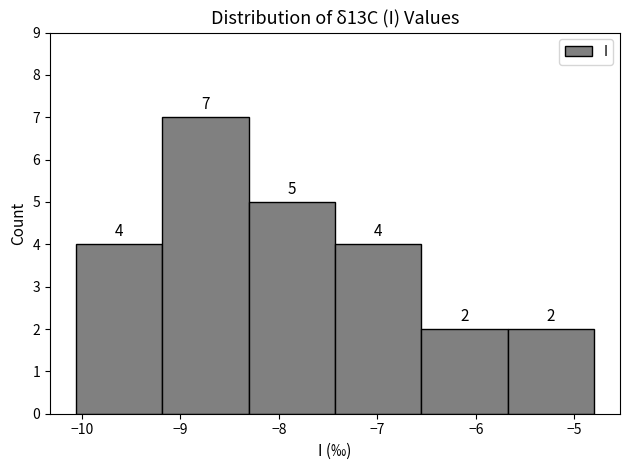

Which range on the x-axis has the tallest bar?

-9.2 to -8.3